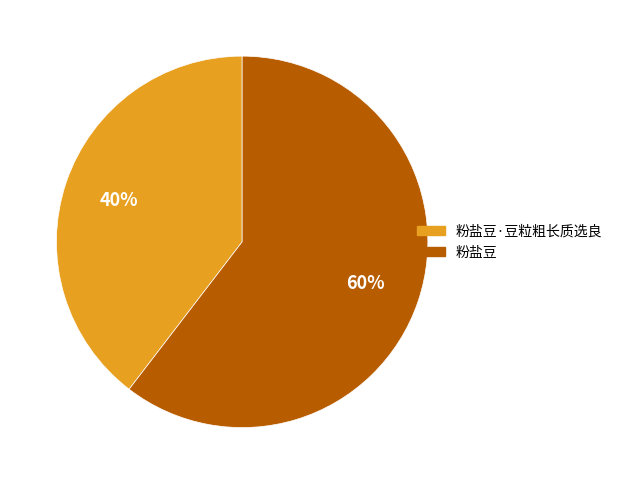

To the nearest percent, what is the average slice percentage?

50%